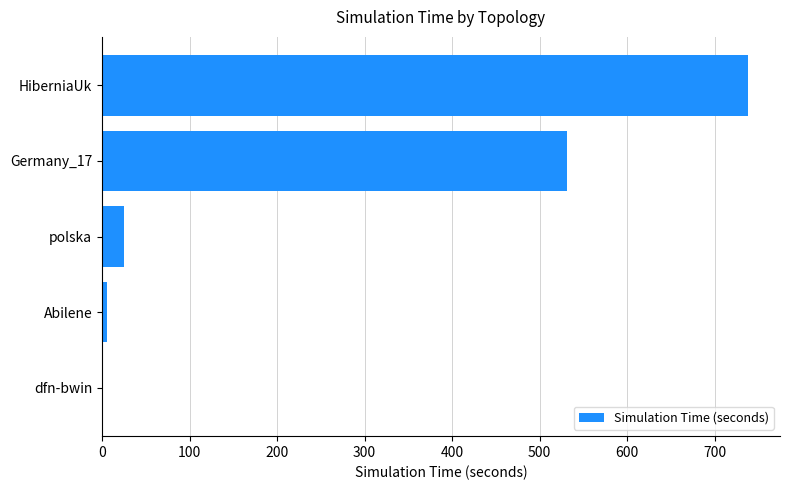

The value at HiberniaUk is 737.7. True or false?

True